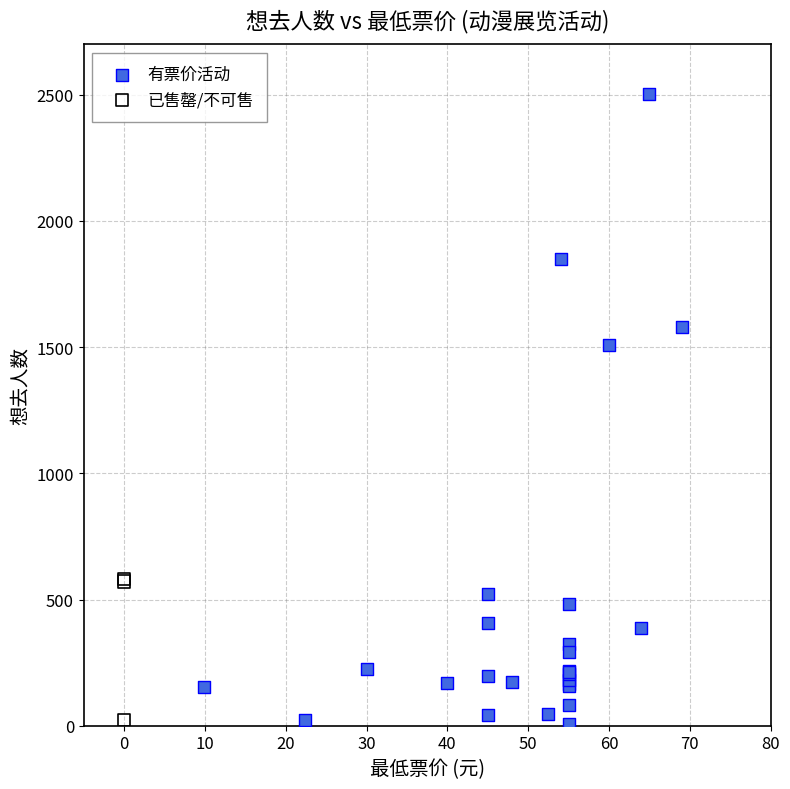

Which series contains the highest Y value?

有票价活动